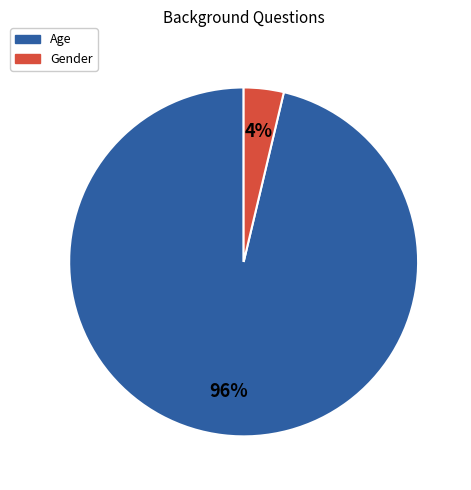

Which slice is the smallest?

Gender